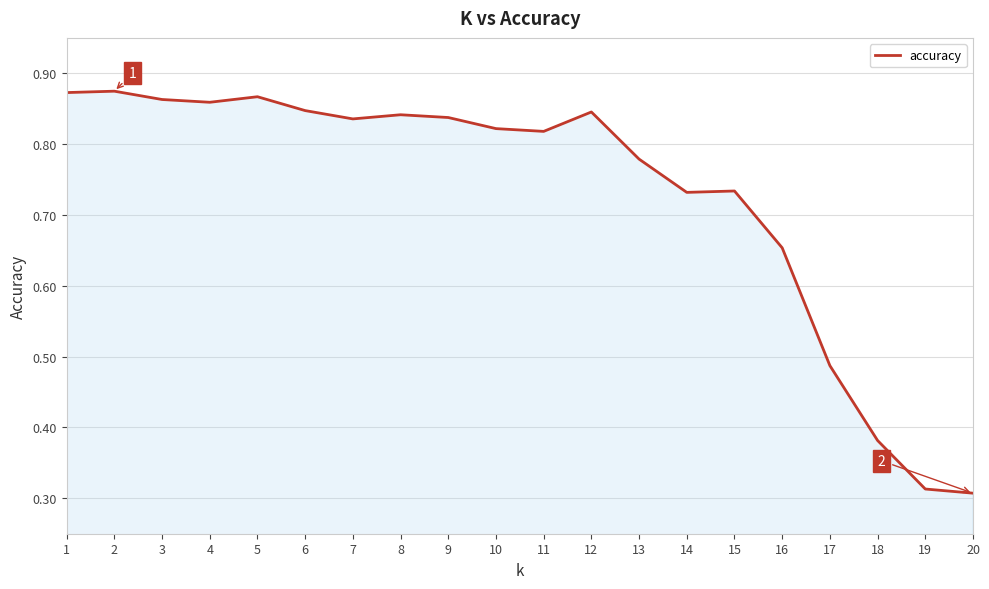

True or false: the data shows 1.4 at 2.

False